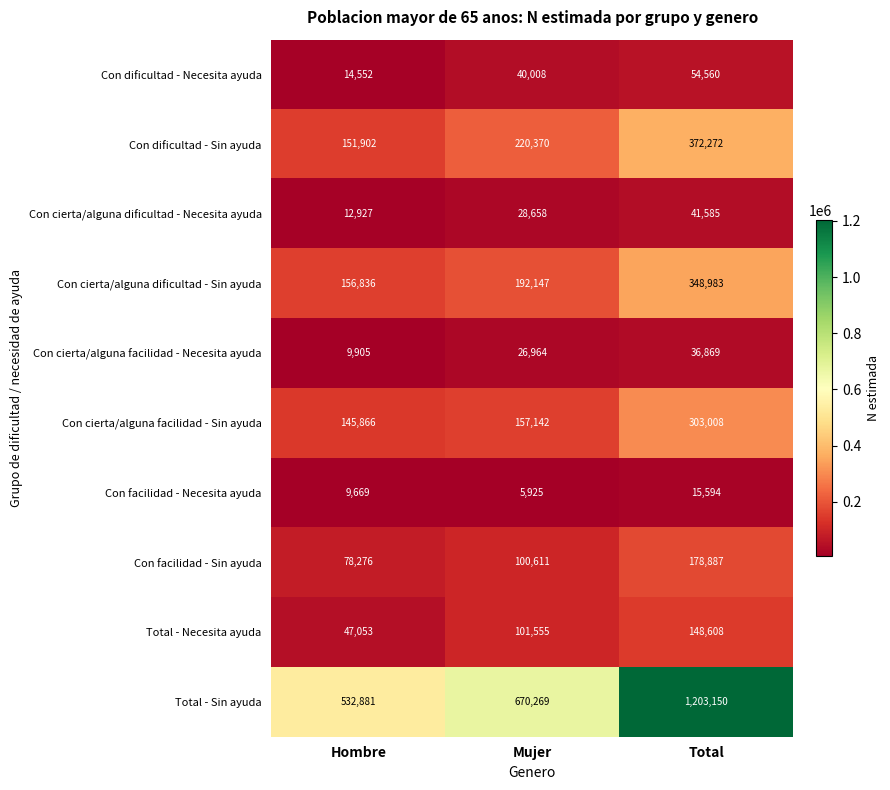

At how many categories does at least one series exceed 850311?

1